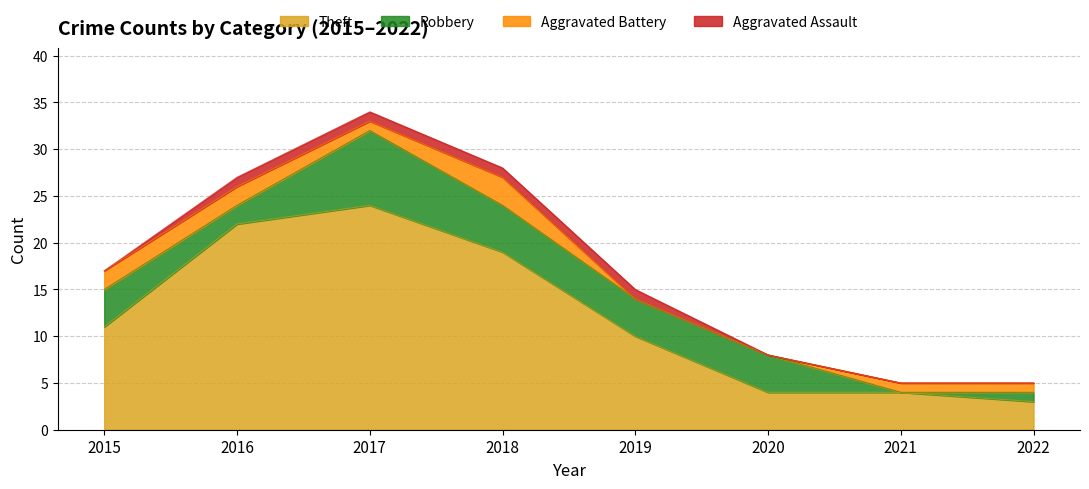

The Robbery series shows 2 at 2022. True or false?

False